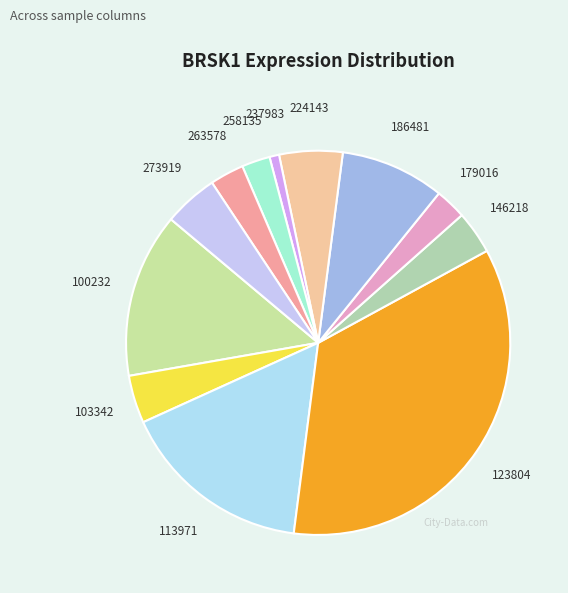

Which slice is the smallest?

237983